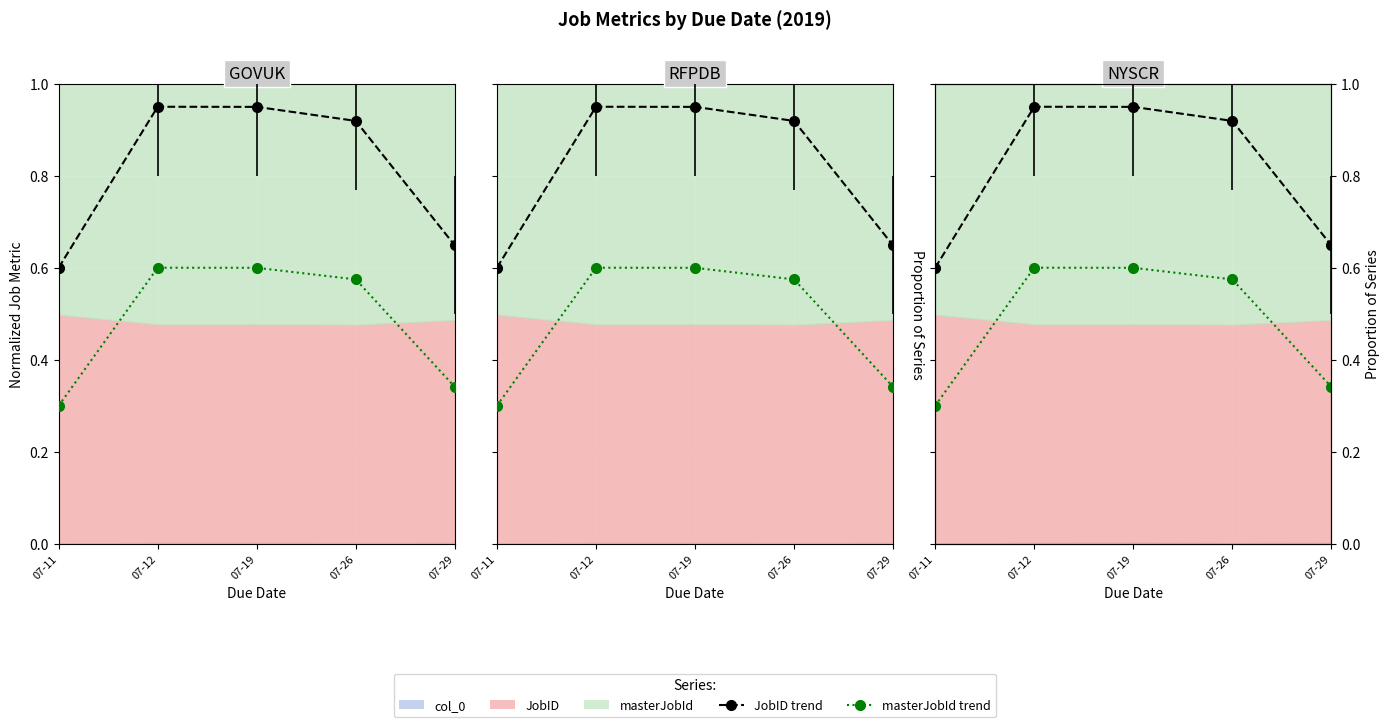

How many lines are shown in the chart?

2